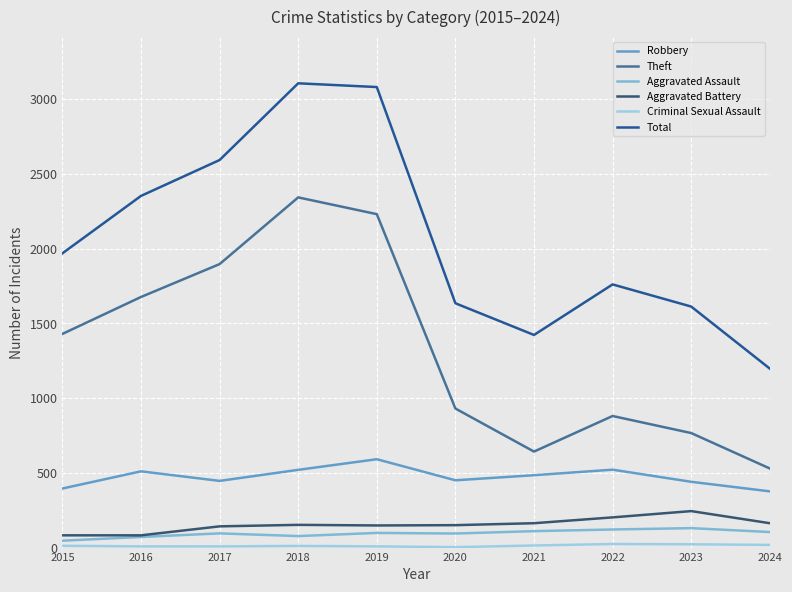

True or false: Total and Aggravated Battery intersect in this chart.

False